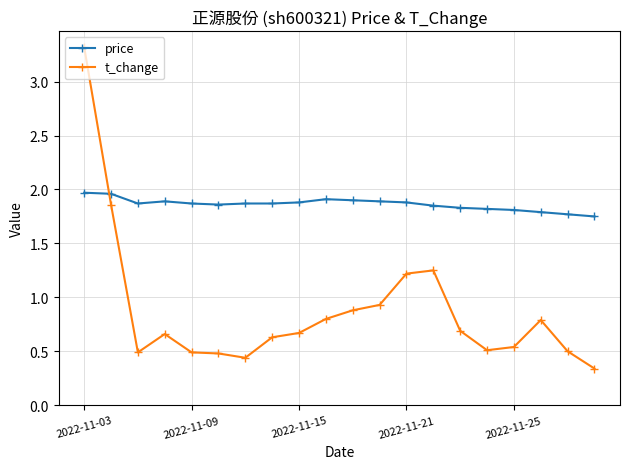

True or false: price has more than 0 interior local peaks.

True